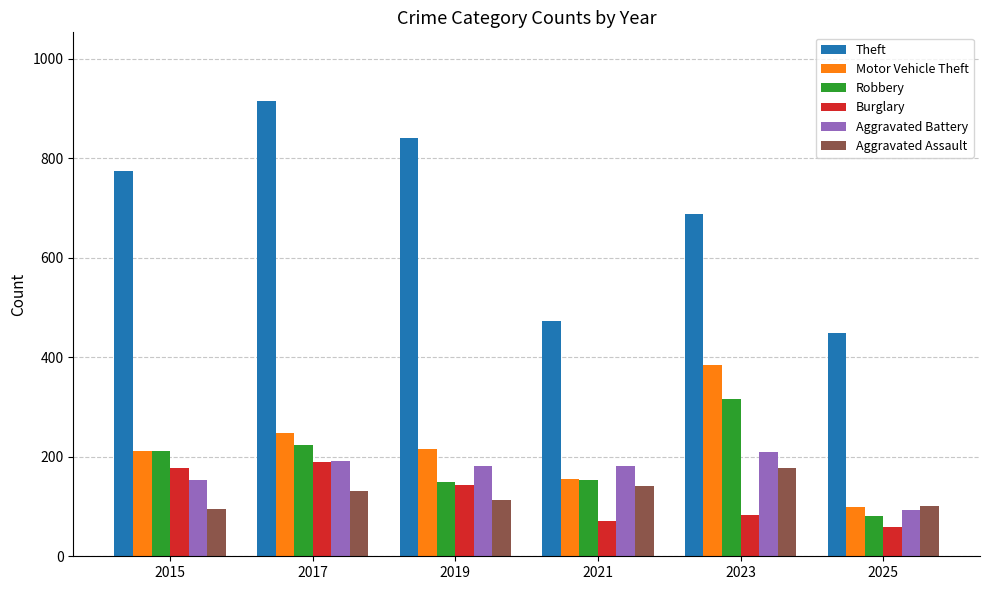

At which category does the chart reach its peak across all series?

2017